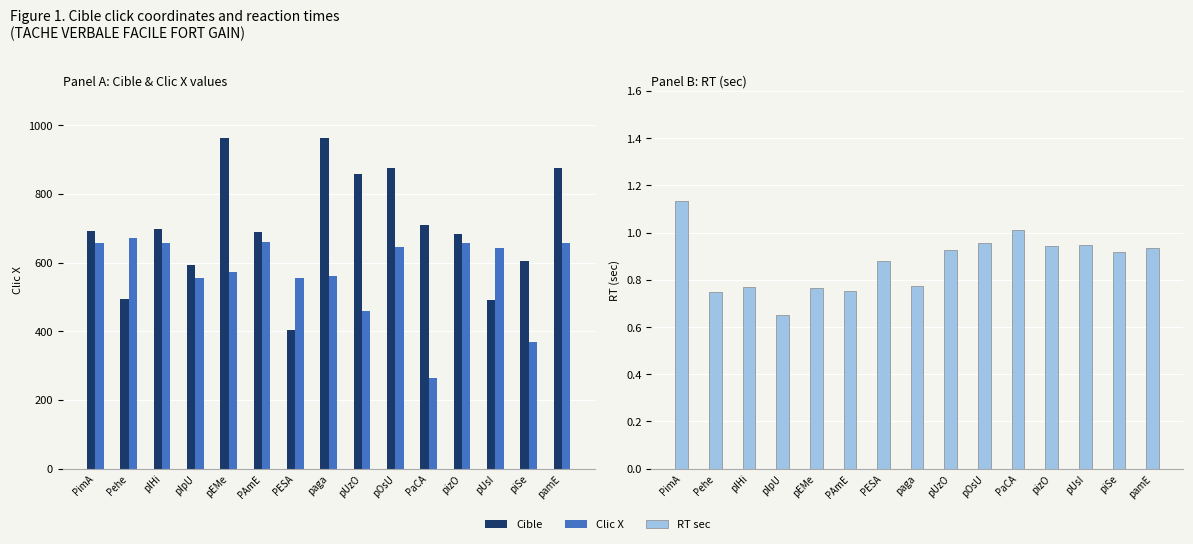

What is the value of the RT sec bar at the 11th from the left?

1.0